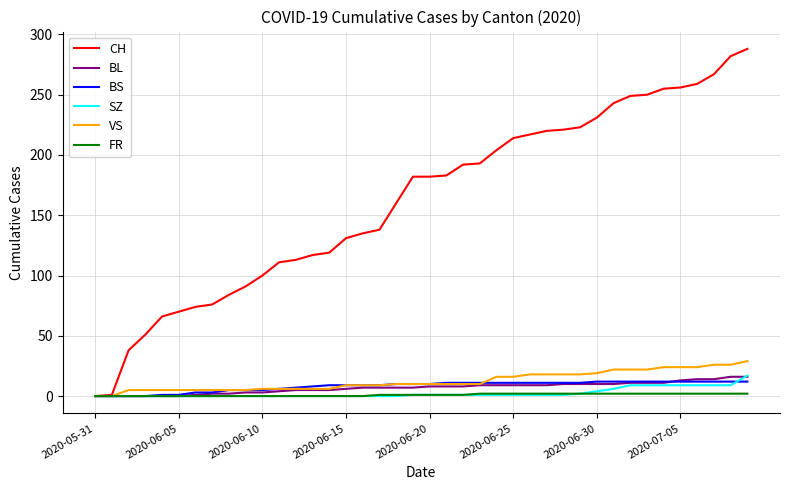

What is the maximum value shown in the chart?

288